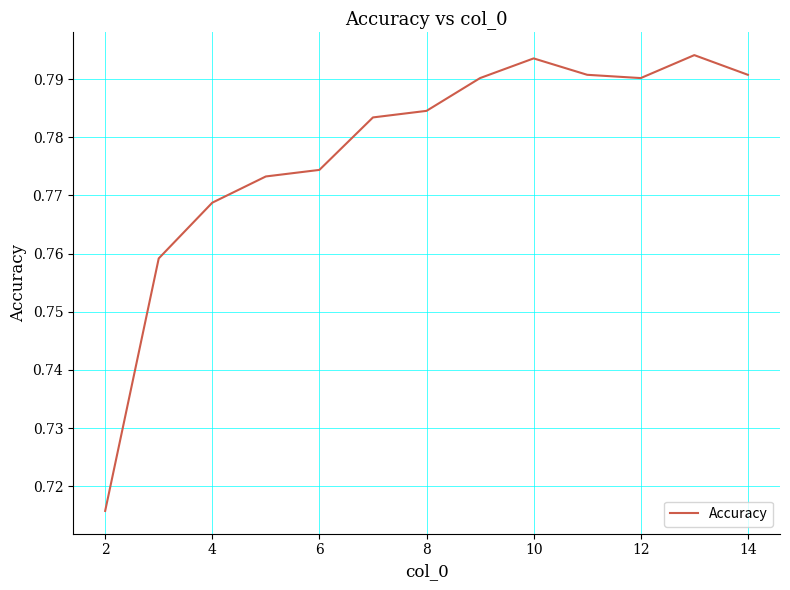

How many points are higher than both their immediate neighbors (excluding endpoints)?

2